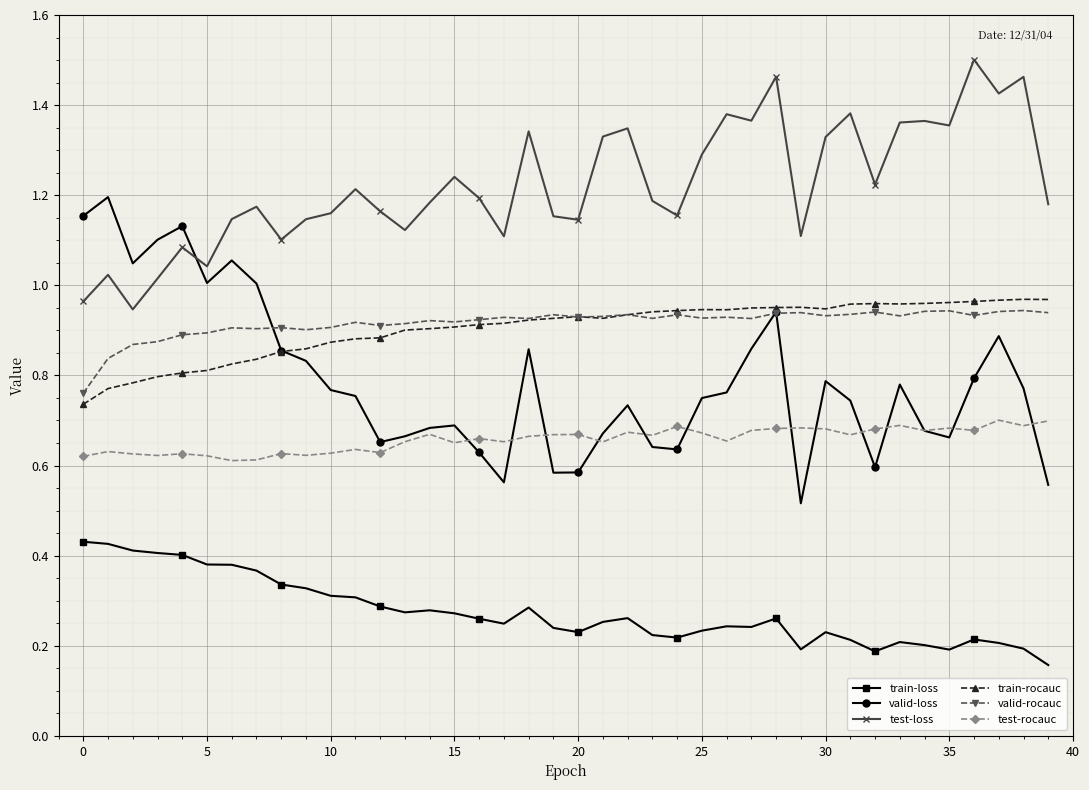

Which series has the largest total across all categories?

test-loss